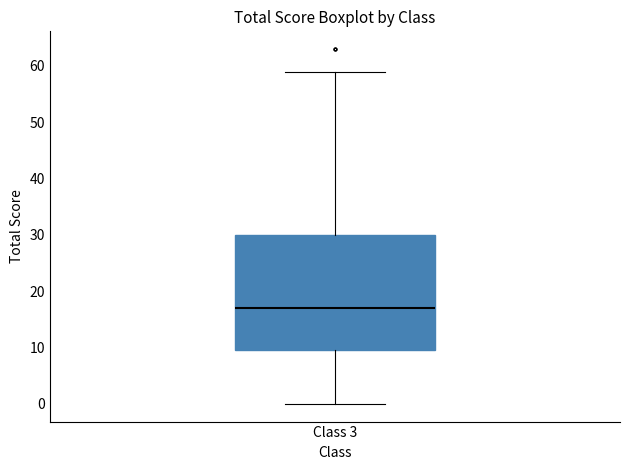

Transcribe this box plot: give where the median line is, the range the box spans, and where the two whiskers end, as read against the y-axis. The values are not printed on the chart, so give them approximately, as read against the axis.

median 17, box 10 to 30, whiskers 0 to 59